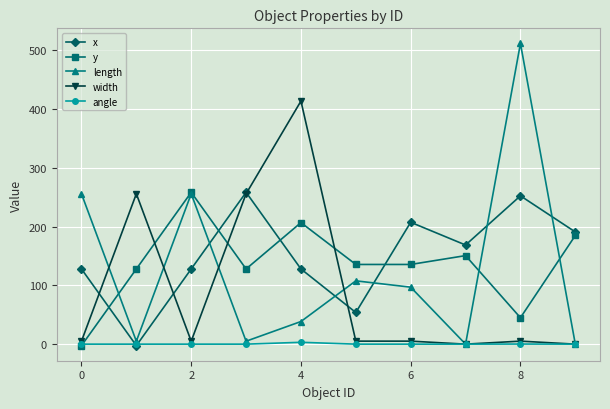

Is this an area chart (filled region under the line)?

No